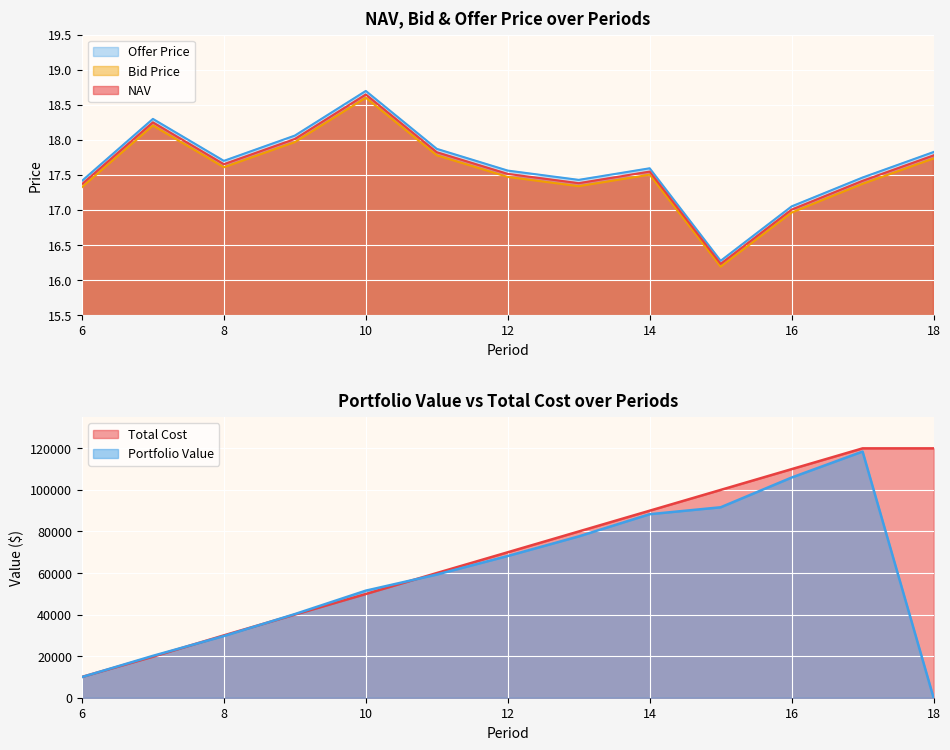

Rank the categories by NAV value from highest to lowest.

10, 7, 9, 11, 18, 8, 14, 12, 17, 13, 6, 16, 15